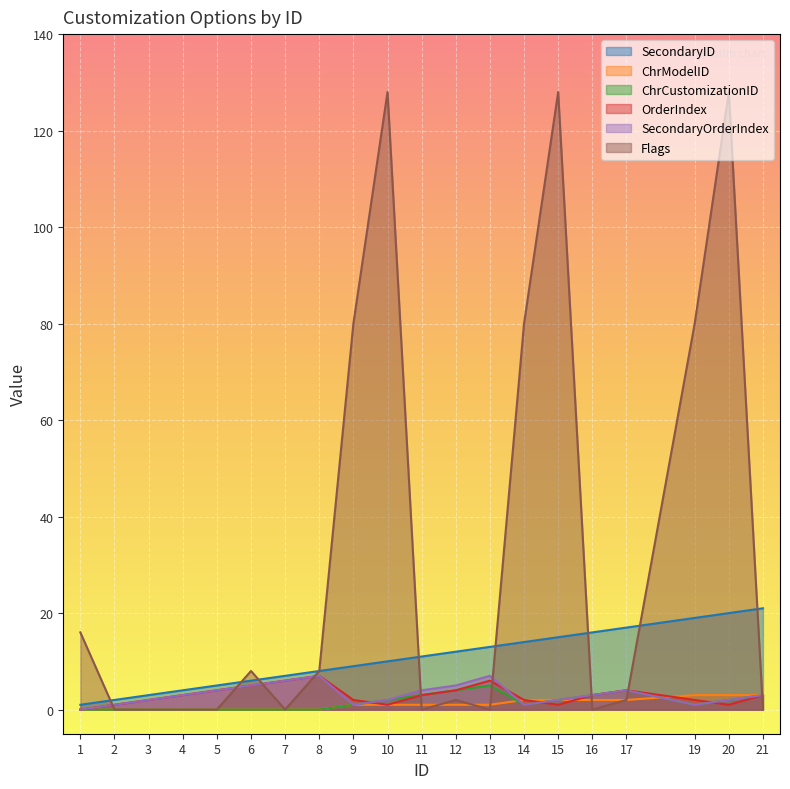

What are all the series names shown in the legend?

SecondaryID, ChrModelID, ChrCustomizationID, OrderIndex, SecondaryOrderIndex, Flags